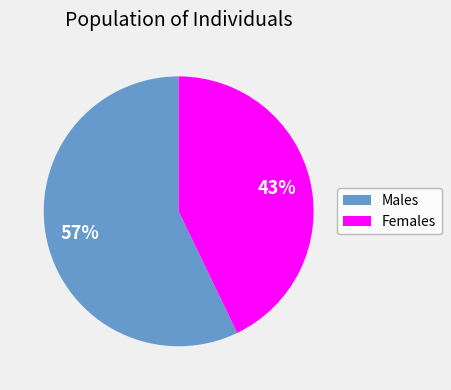

Which category has the smallest portion of the pie?

Females